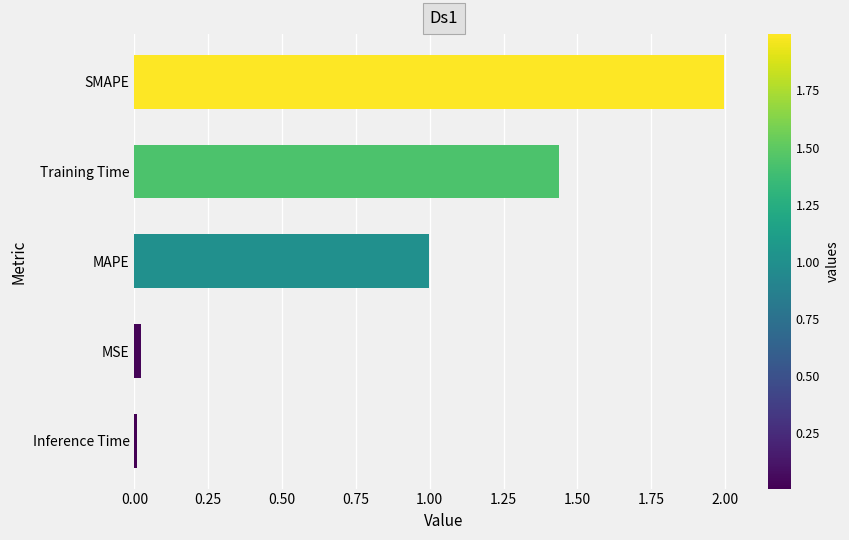

The chart shows a value of 1.0 at MAPE. True or false?

True